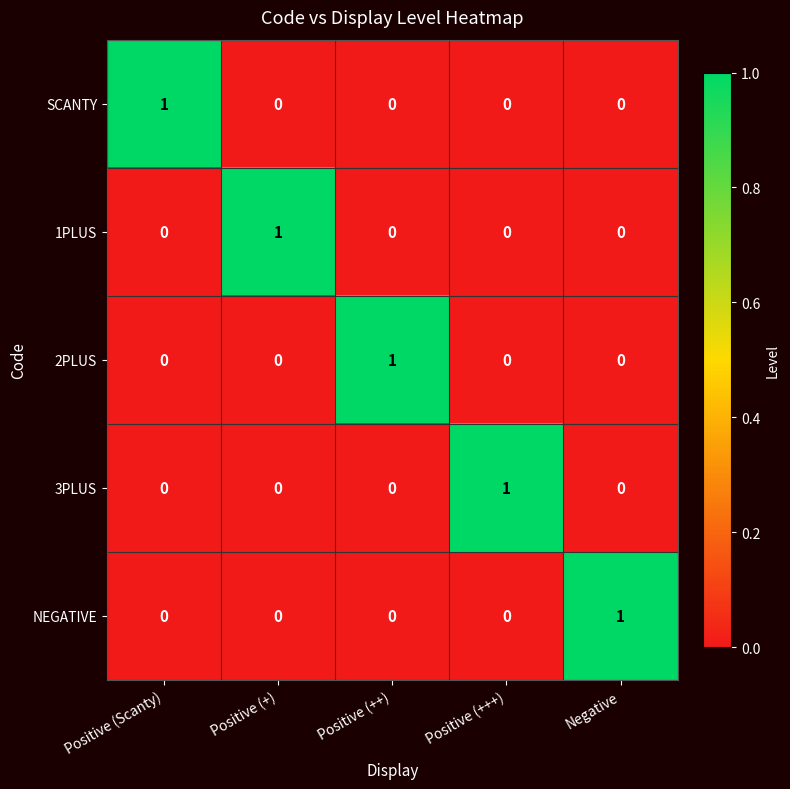

At how many categories does at least one series exceed 0?

5